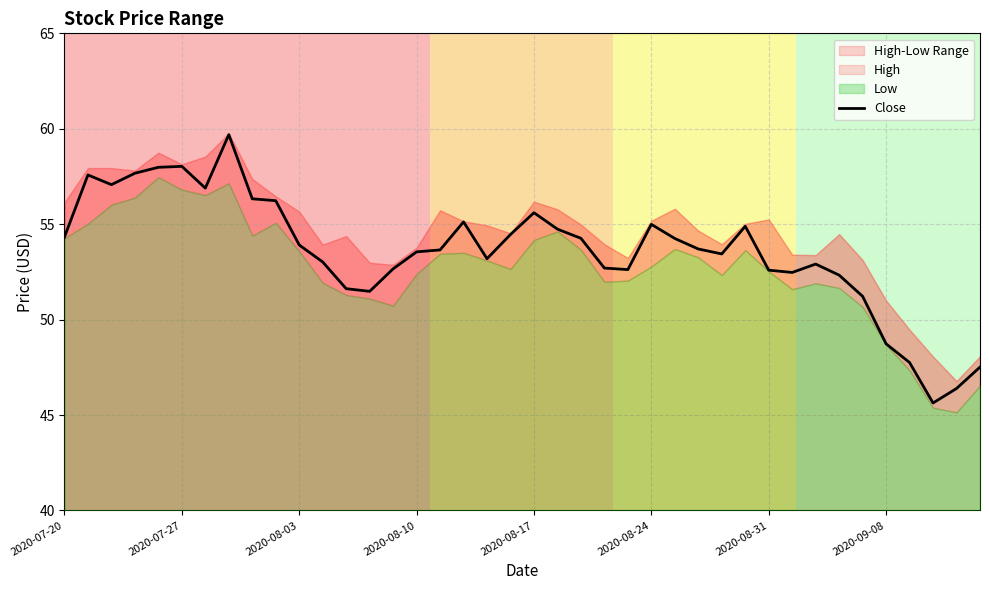

What is the highest value of the Close series?

59.7